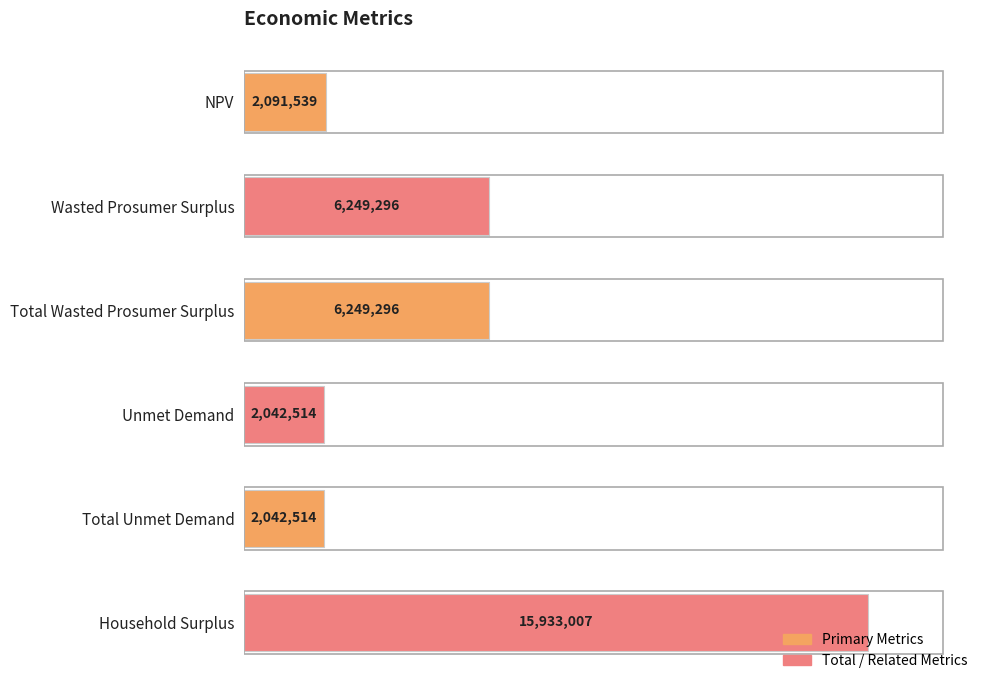

Are the bars horizontal?

Yes